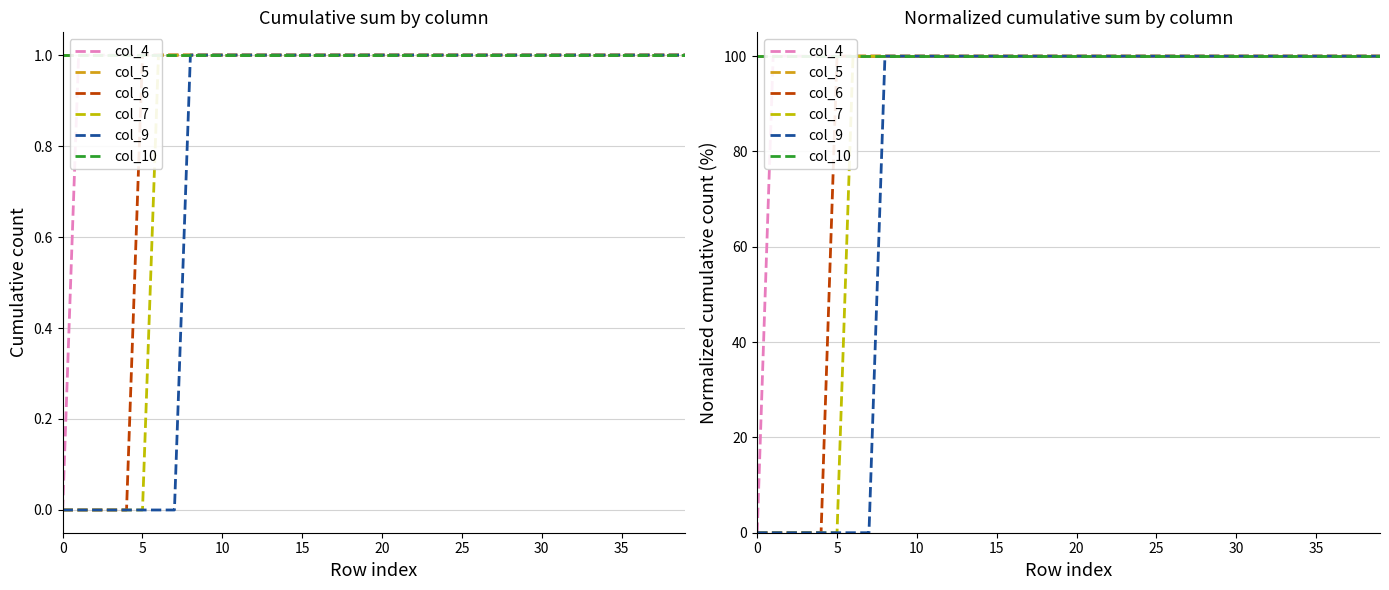

How many categories are shown in the chart?

40